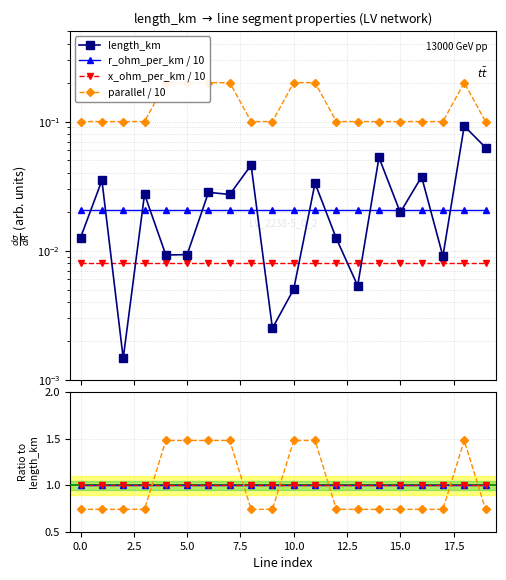

Reading right to left, what are all the values shown in this chart?

length_km: 19=0.1	18=0.1	17=0.0	16=0.0	15=0.0	14=0.1	13=0.0	12=0.0	11=0.0	10=0.0	9=0.0	8=0.0	7=0.0	6=0.0	5=0.0	4=0.0	3=0.0	2=0.0	1=0.0	0=0.0
parallel_line: 19=0.7	18=1.5	17=0.7	16=0.7	15=0.7	14=0.7	13=0.7	12=0.7	11=1.5	10=1.5	9=0.7	8=0.7	7=1.5	6=1.5	5=1.5	4=1.5	3=0.7	2=0.7	1=0.7	0=0.7